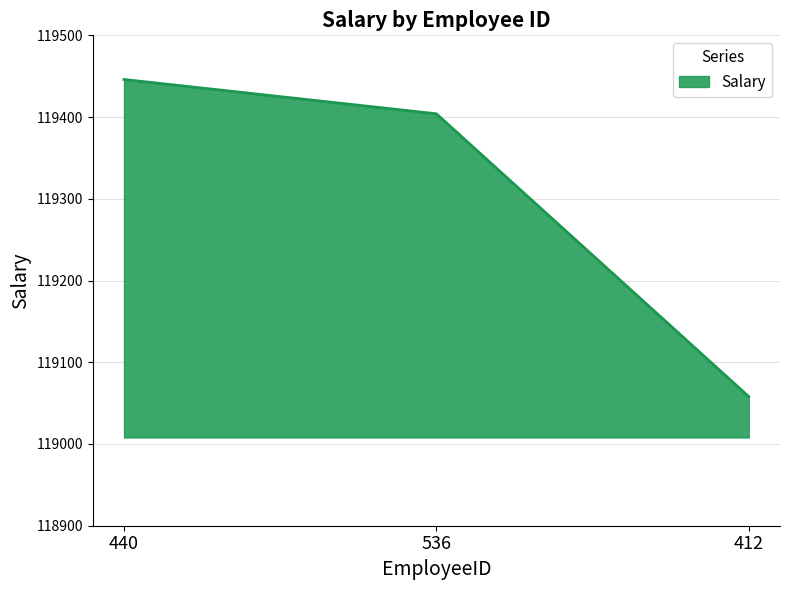

Which label corresponds to the smallest value in the chart?

412